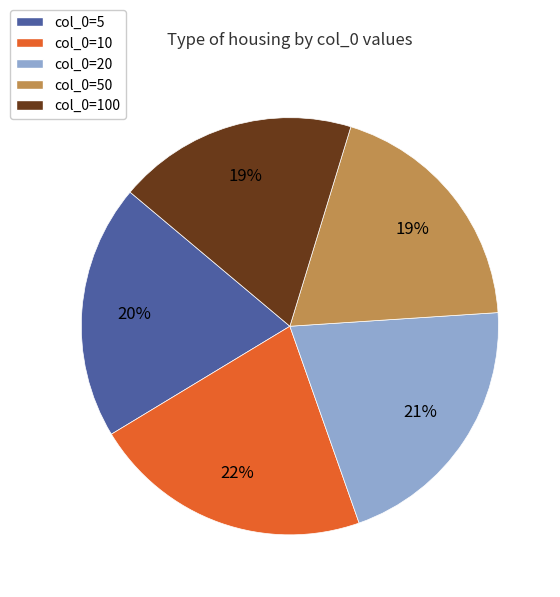

Is there a majority slice in this chart?

No